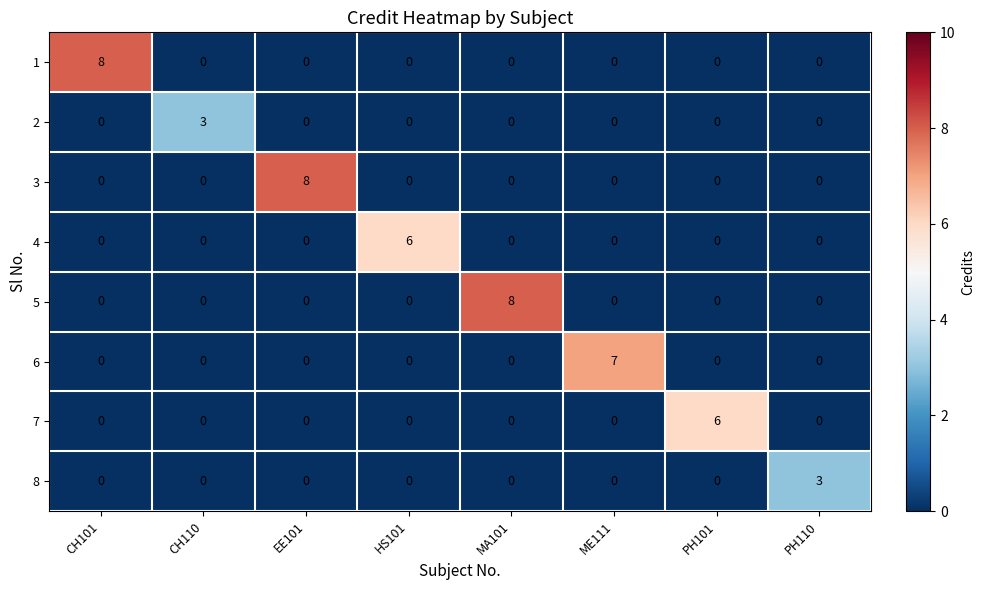

Count the 1 values in the range 0 to 1.

7